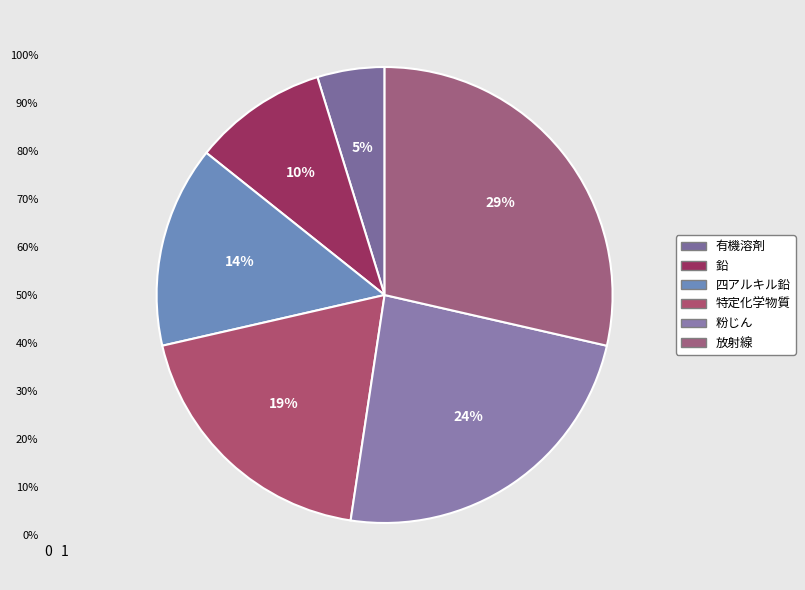

Count the number of slices in the pie.

6